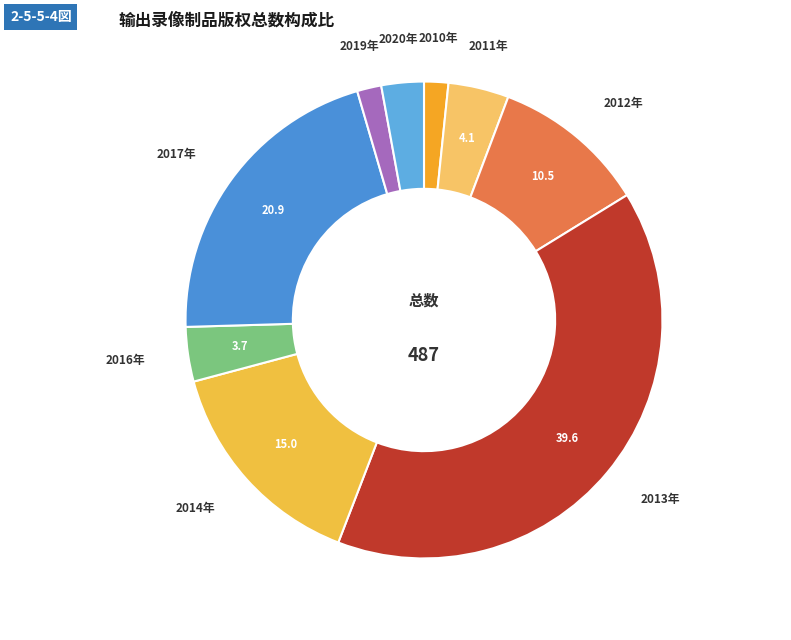

How many slices are in this pie chart?

9